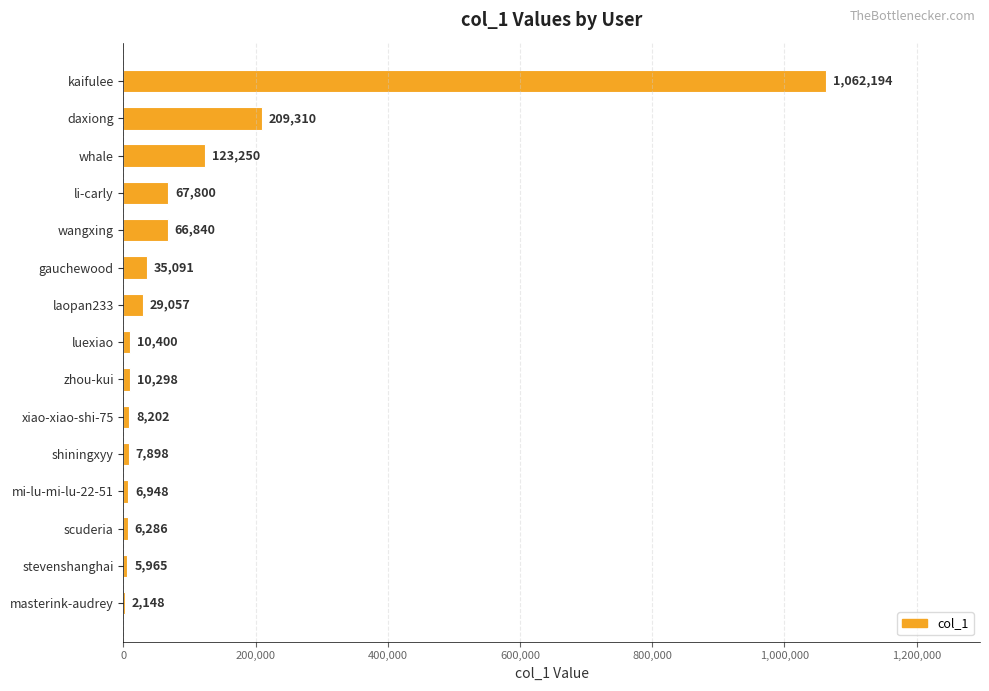

Which has a higher value, xiao-xiao-shi-75 or wangxing?

wangxing